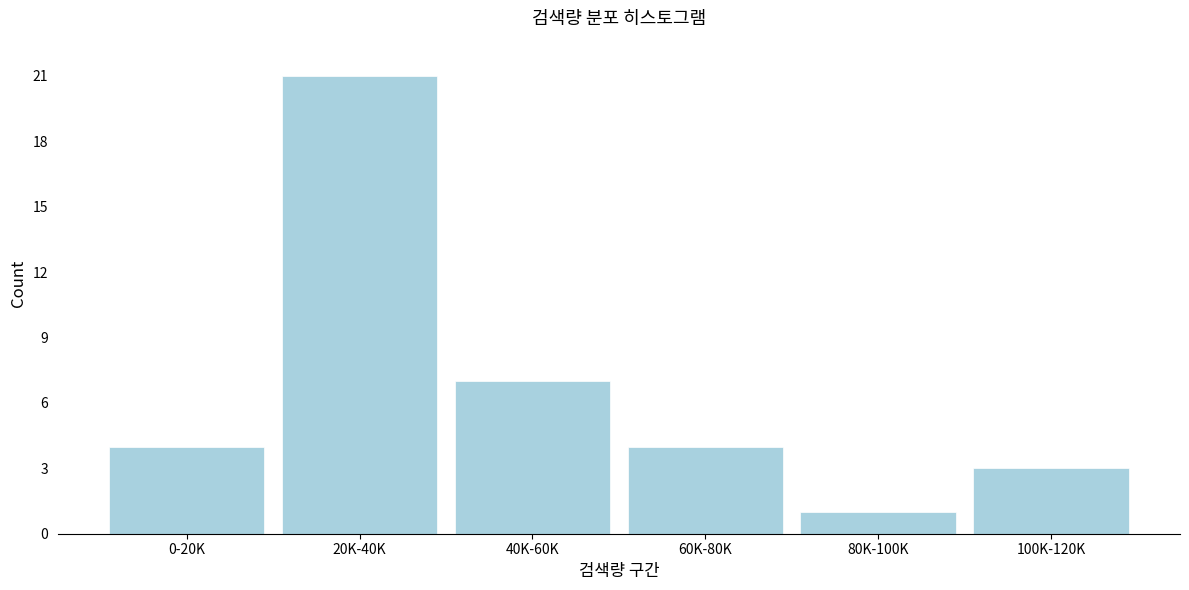

Reading left to right, what are all the values shown in this chart?

4	21	7	4	1	3